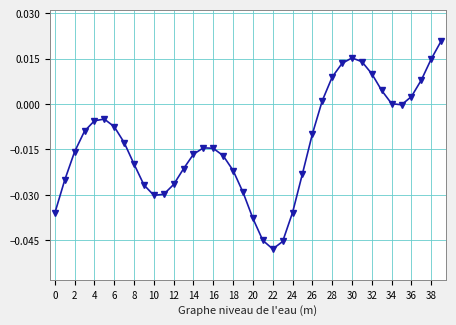

True or false: the data has more than 0 interior local peaks.

True